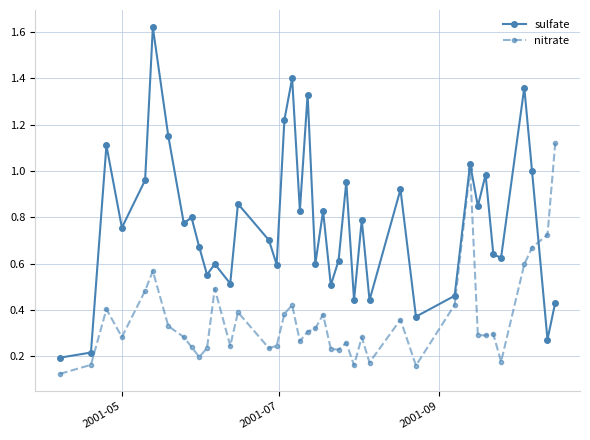

What is the sum of all nitrate values?

14.4